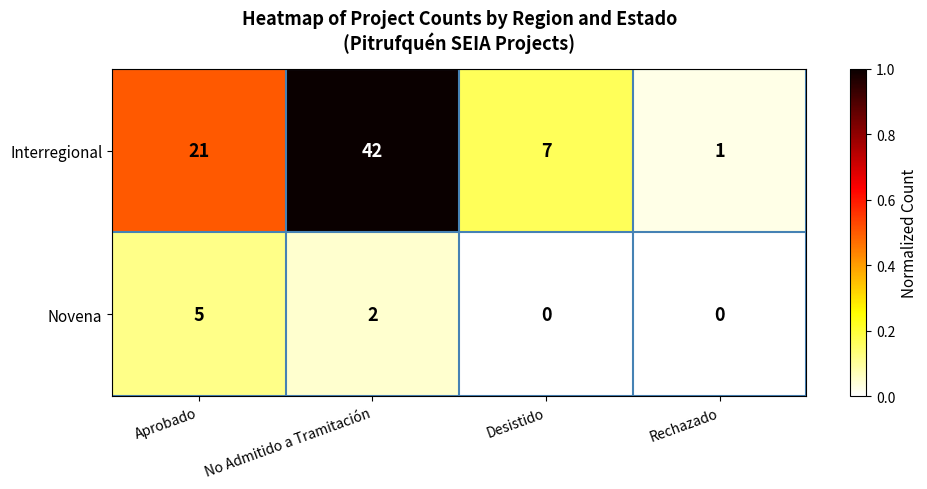

What is the maximum value for Interregional?

42